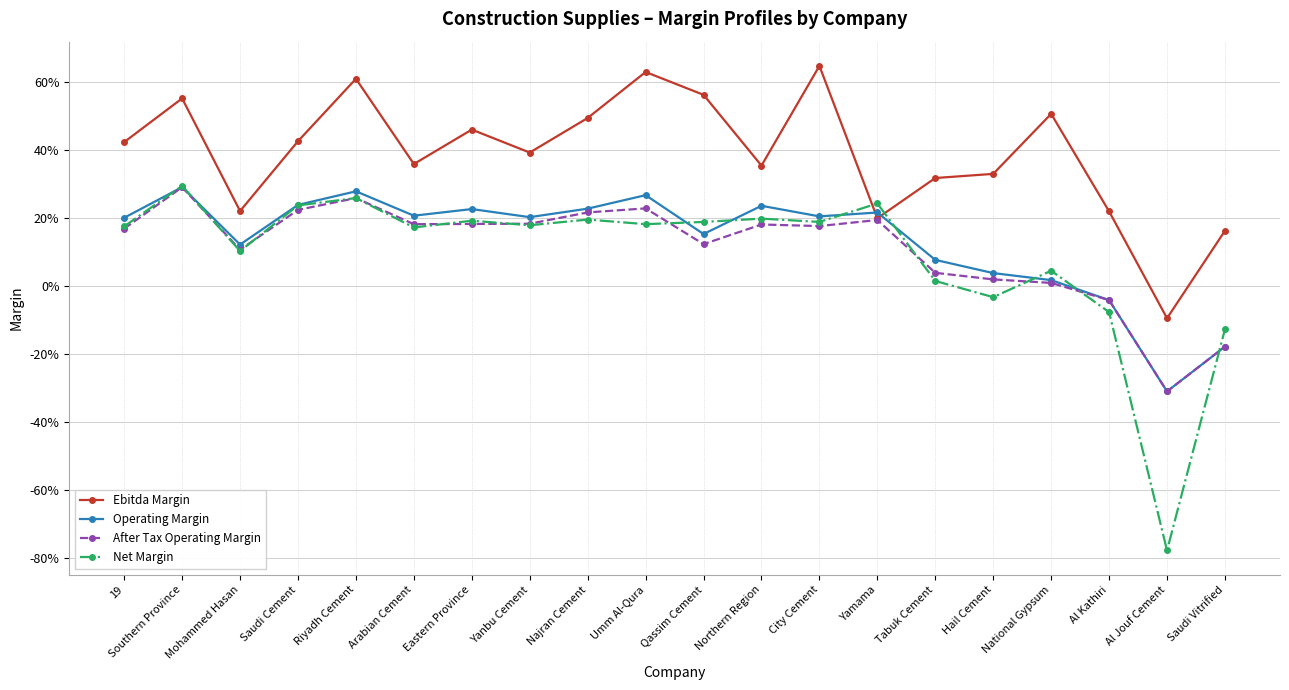

What is the difference between the second highest and minimum values in the Net Margin series?

1.0